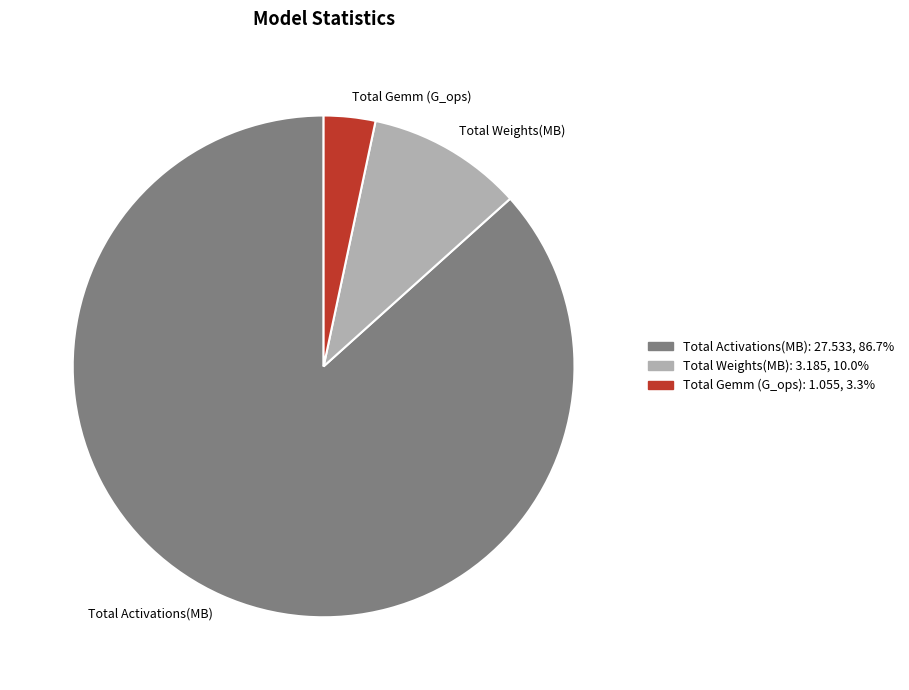

Between Total Weights(MB) and Total Gemm (G_ops), which is larger?

Total Weights(MB)